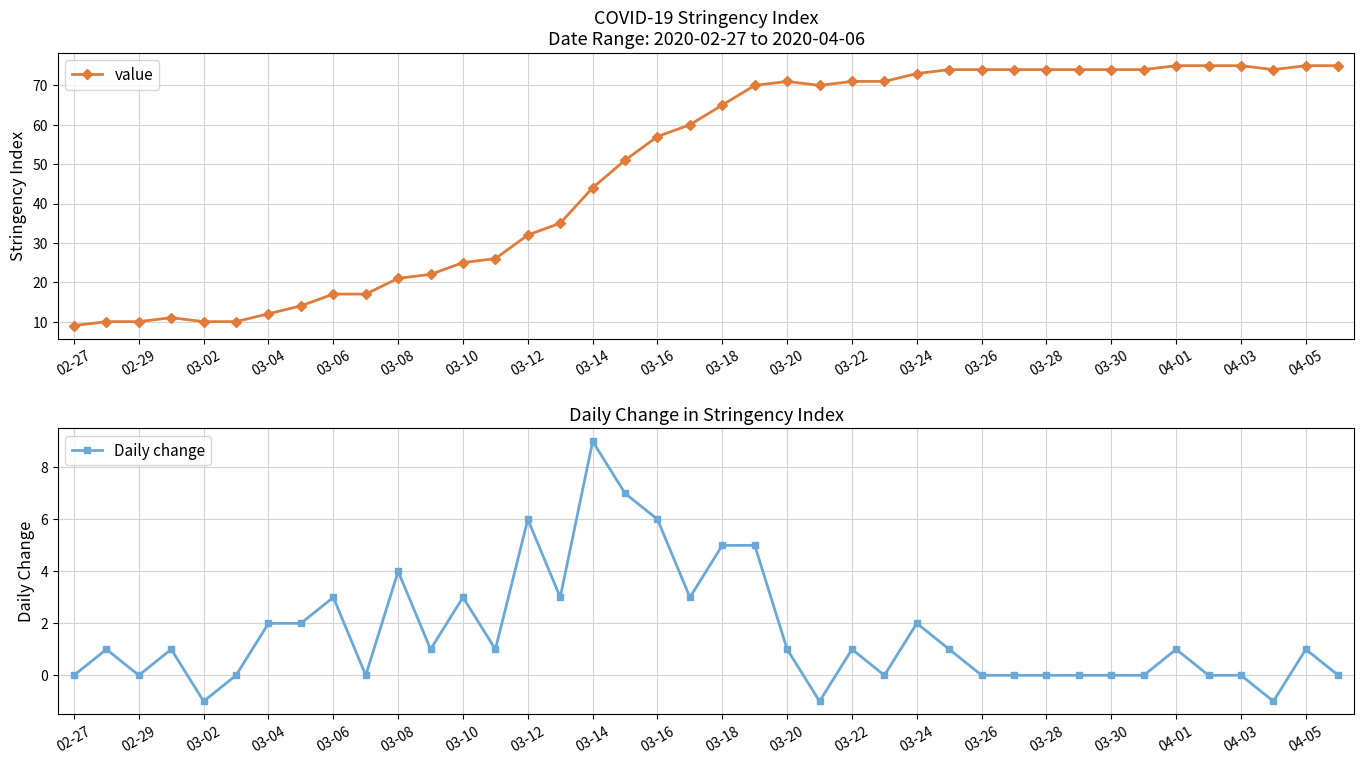

What is the highest value of the value series?

75